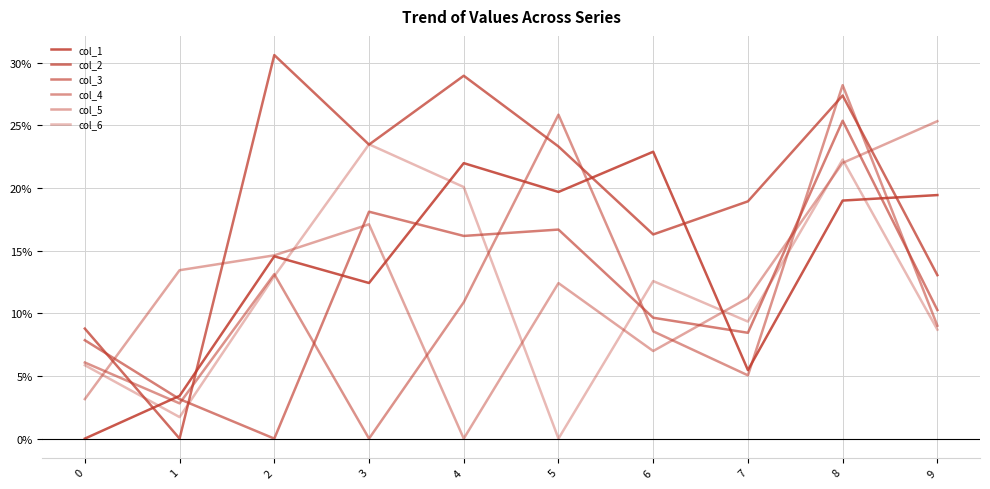

What is the difference between the second highest and minimum values in the col_1 series?

0.2